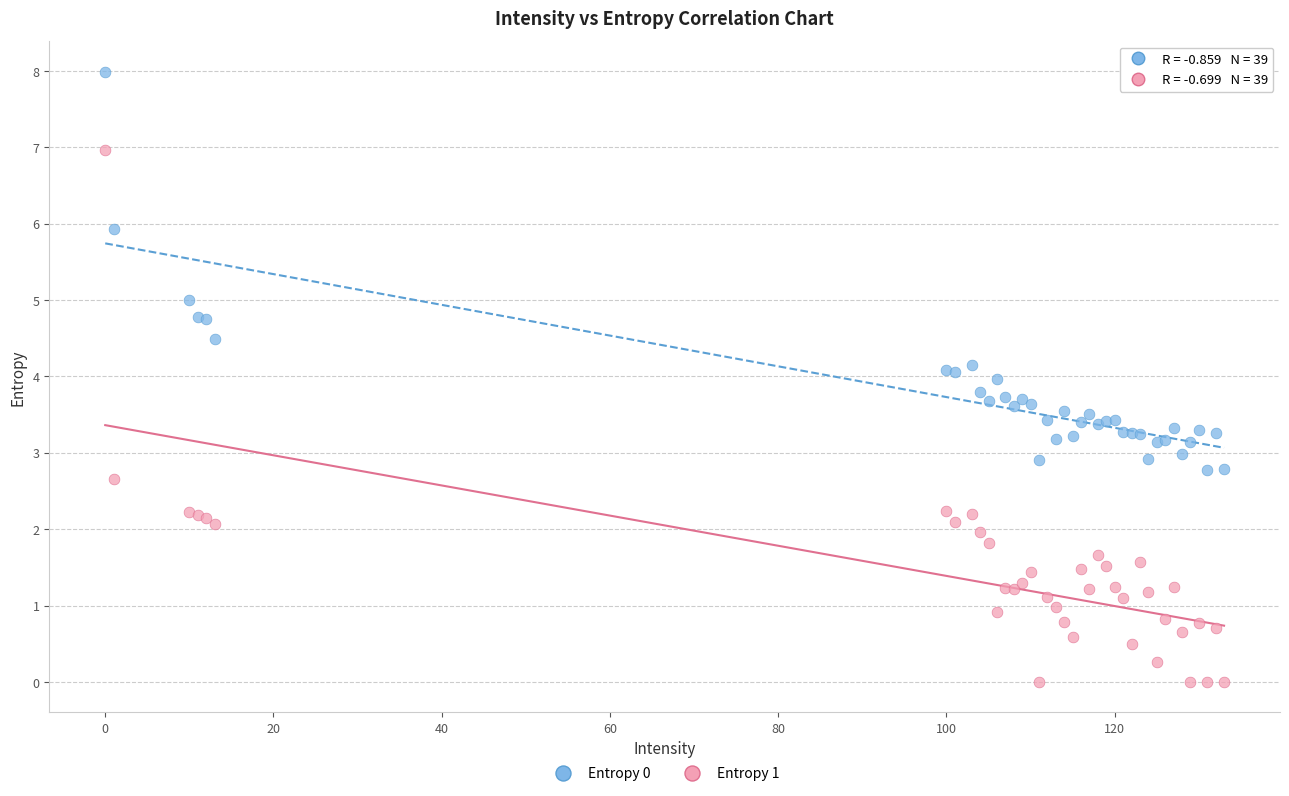

Which series reaches the minimum Y coordinate?

Entropy 1